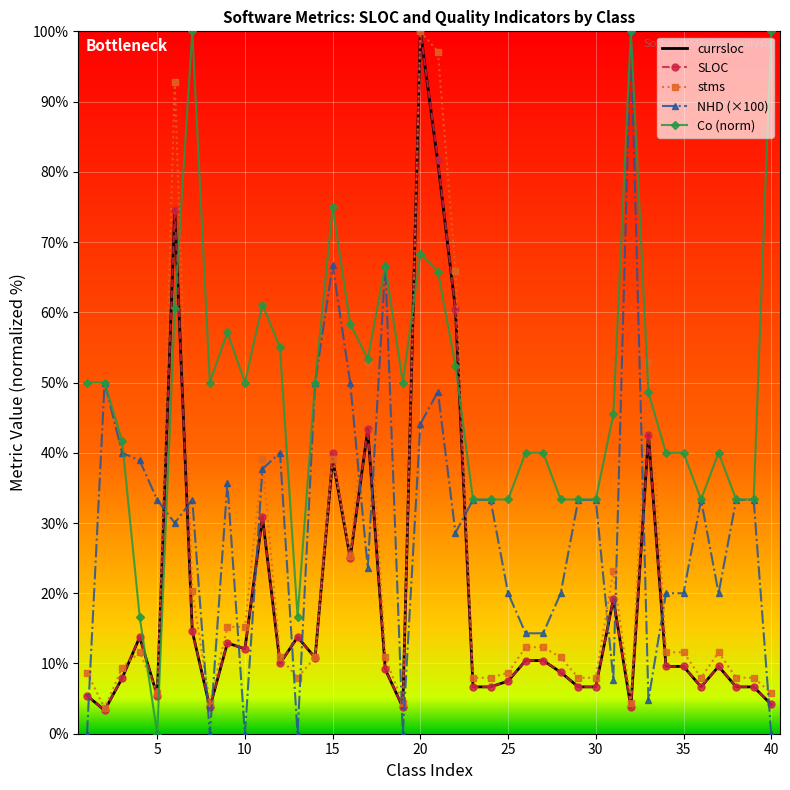

Which series ends up on top after the final intersection of Co (norm) and currsloc?

Co (norm)